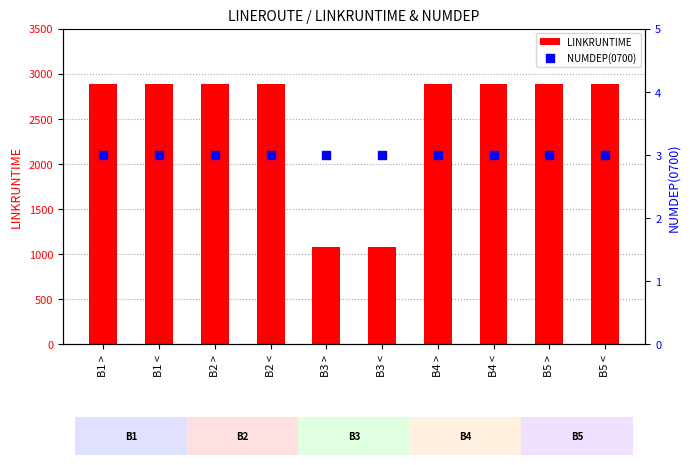

Which series reaches the maximum Y coordinate?

LINKRUNTIME